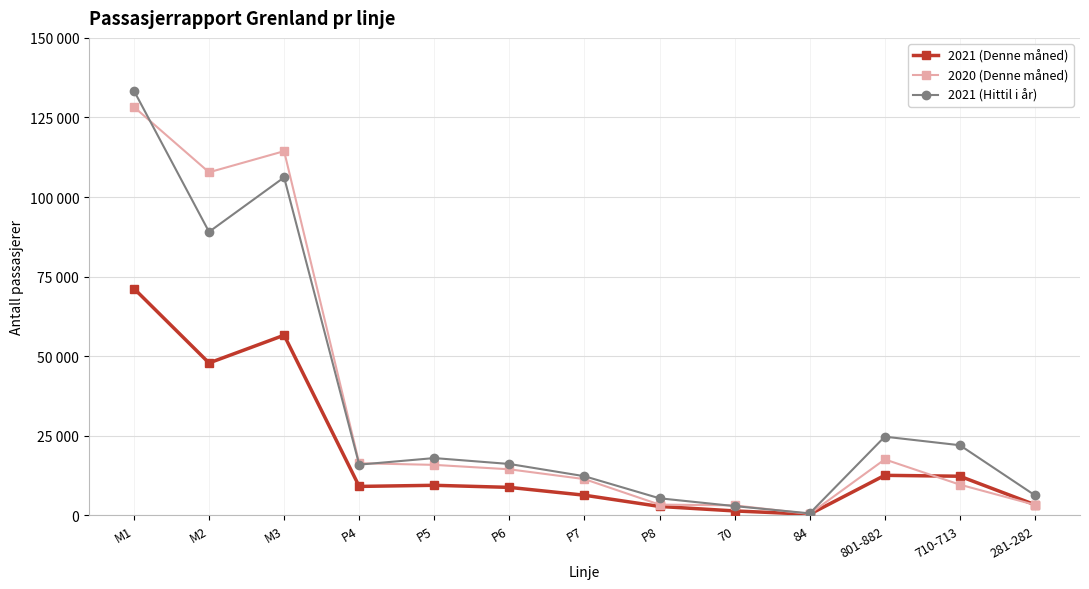

What are all the series names shown in the legend?

2021 (Denne måned), 2020 (Denne måned), 2021 (Hittil i år)